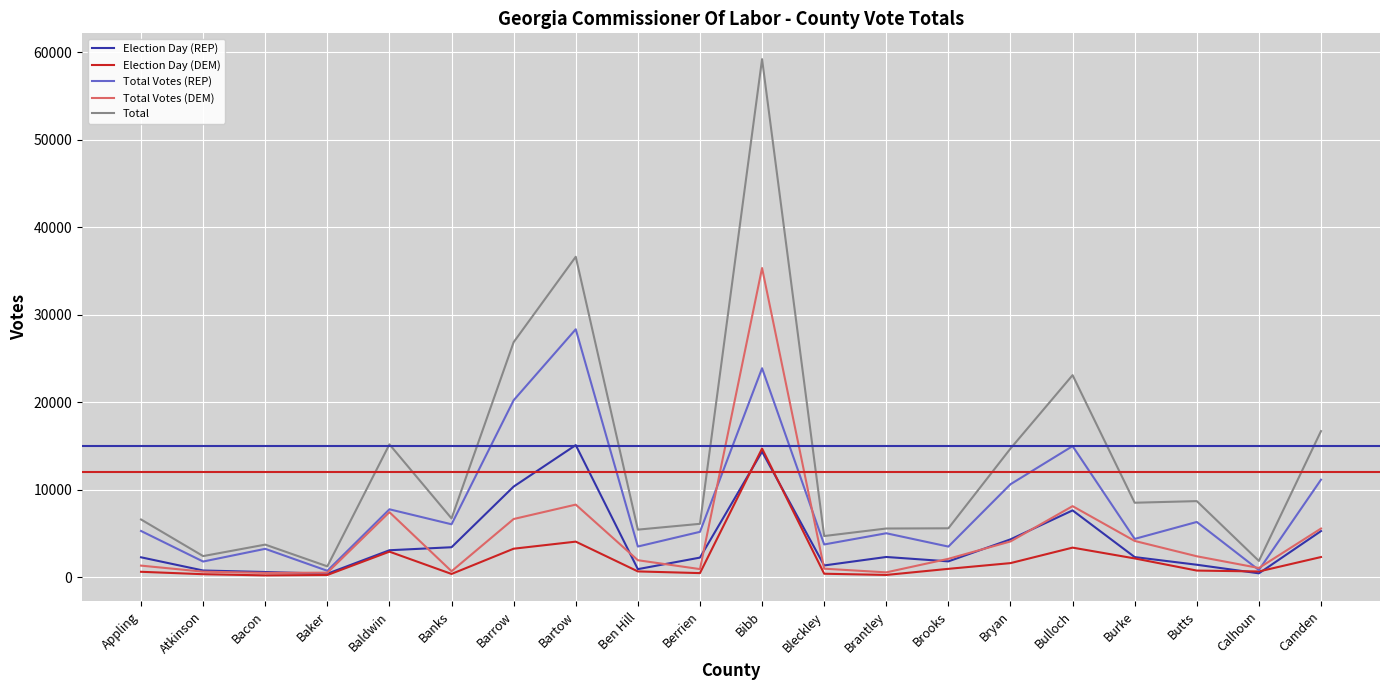

What is the total value across all series at Baldwin?

36345